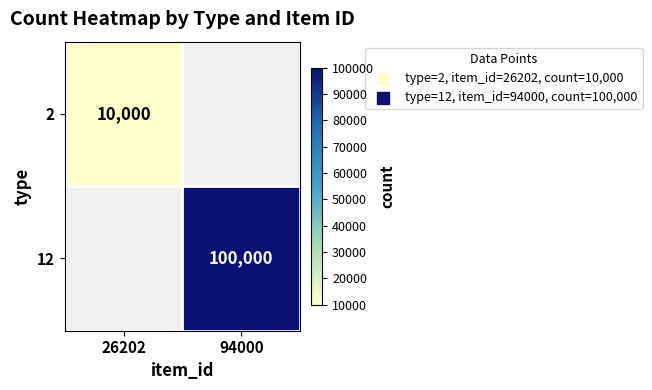

The value of 12 at 94000 is 139322. True or false?

False